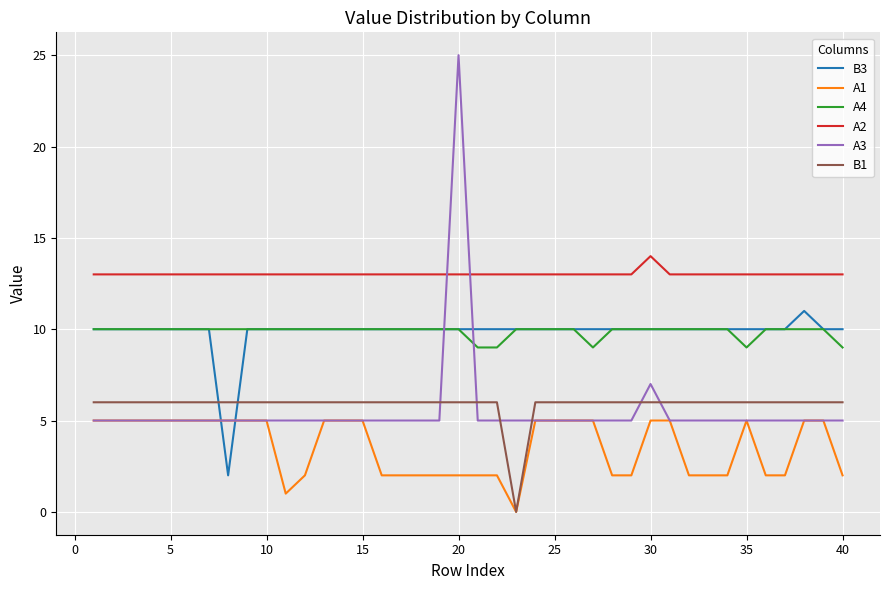

What is the difference between the maximum and minimum values in the B1 series?

6